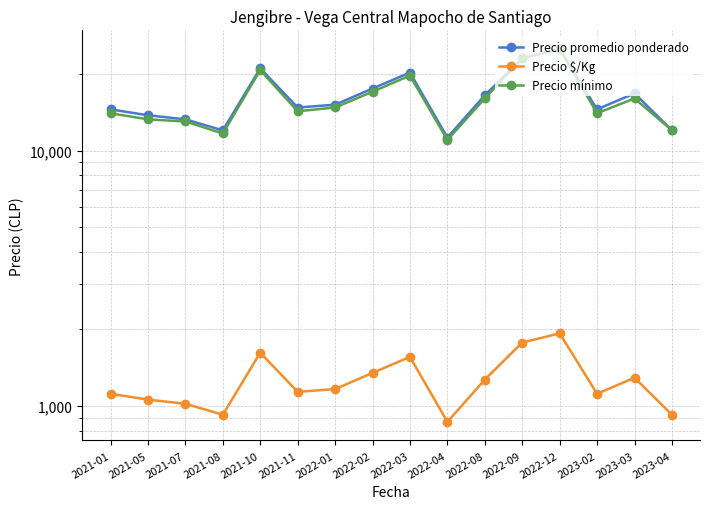

At how many categories does at least one series exceed 5808?

16